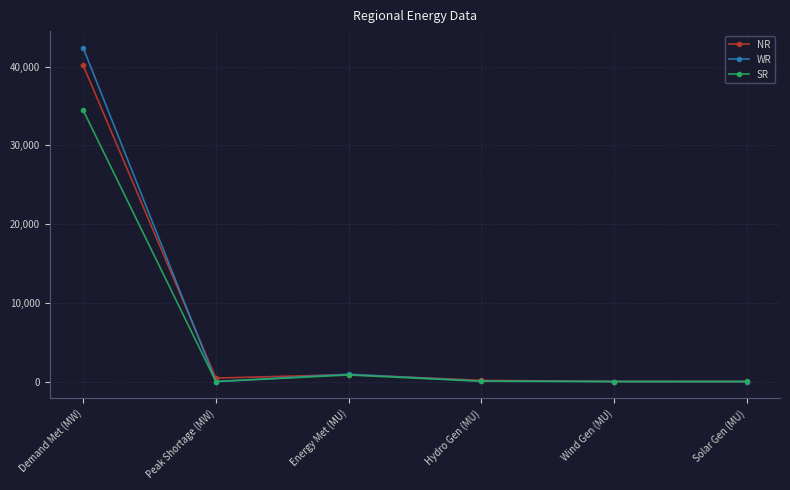

What are all the series names shown in the legend?

NR, WR, SR